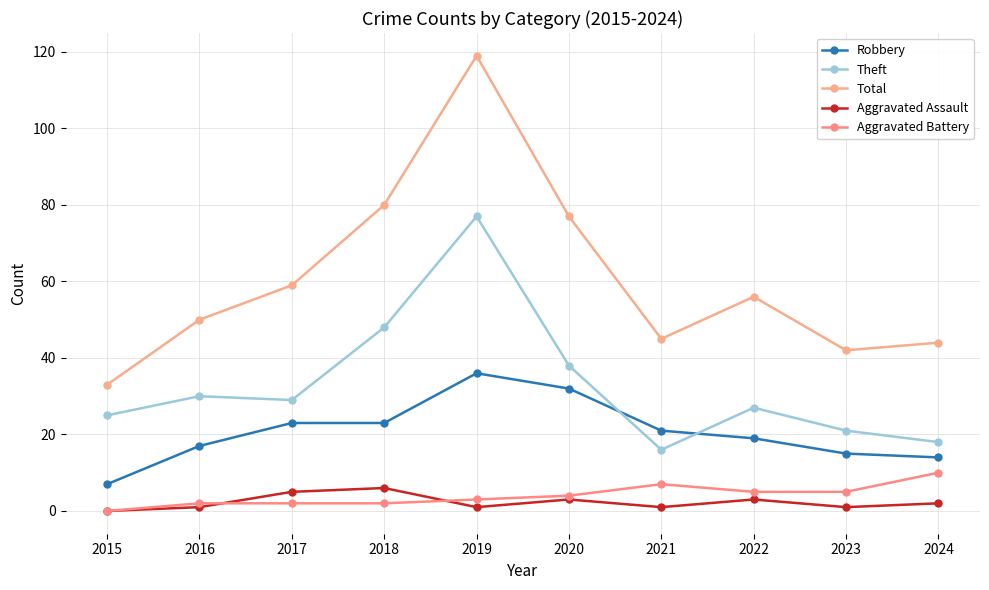

What are all the series names shown in the legend?

Robbery, Theft, Total, Aggravated Assault, Aggravated Battery